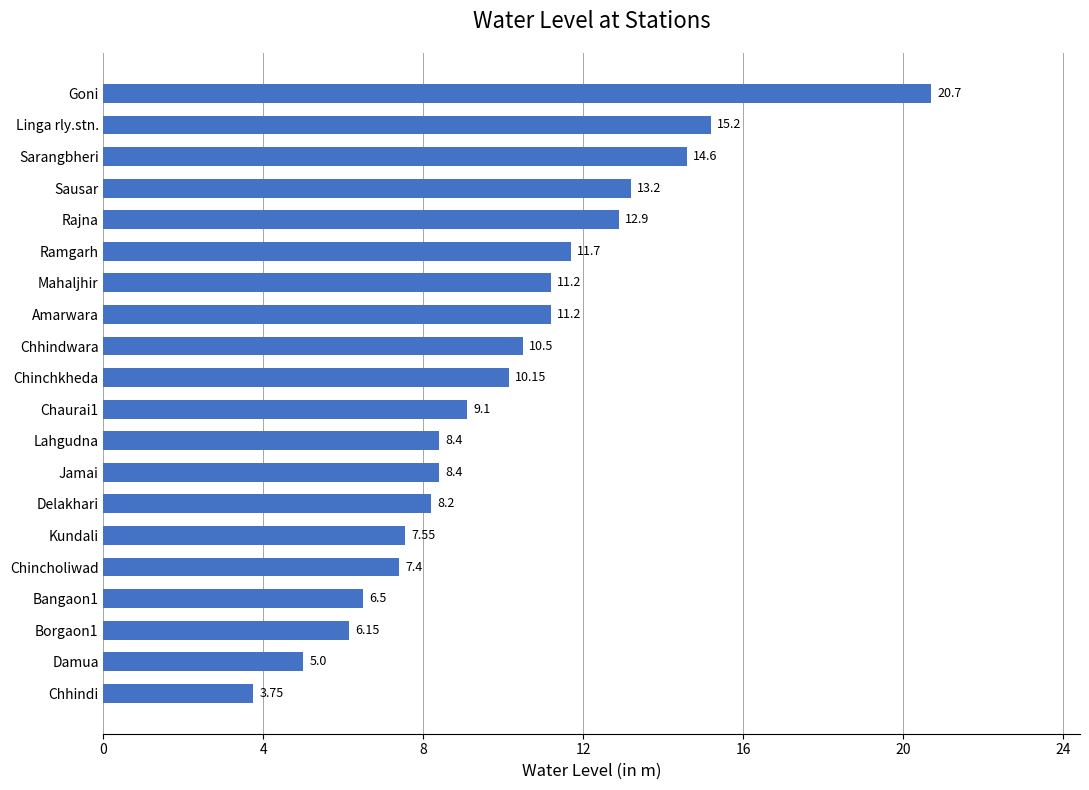

At which label is the value closest to 12?

Ramgarh